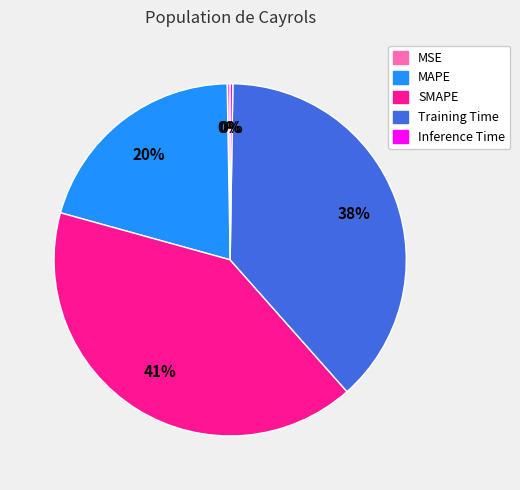

To the nearest percent, what is the difference between the largest and smallest slice percentages?

41%